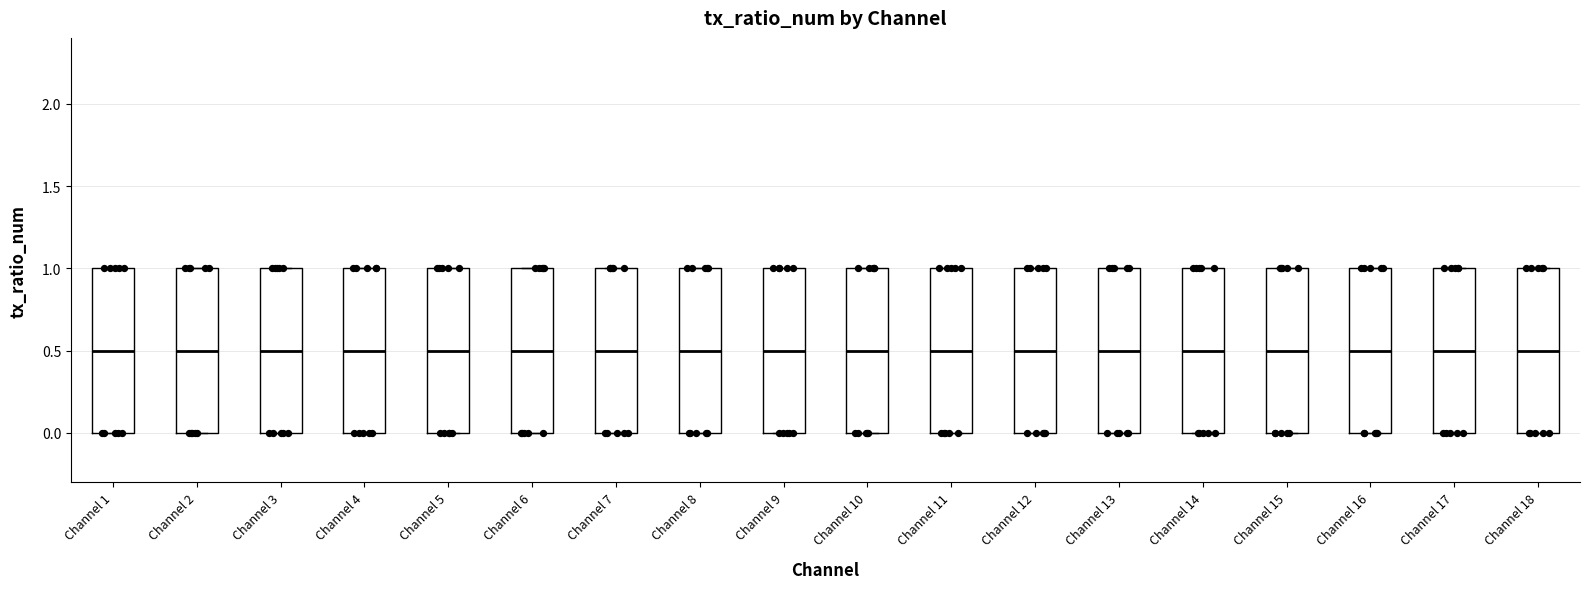

Where is the lower edge of the box for Channel 9 on the y-axis? The values are not printed on the chart, so give them approximately, as read against the axis.

0.0